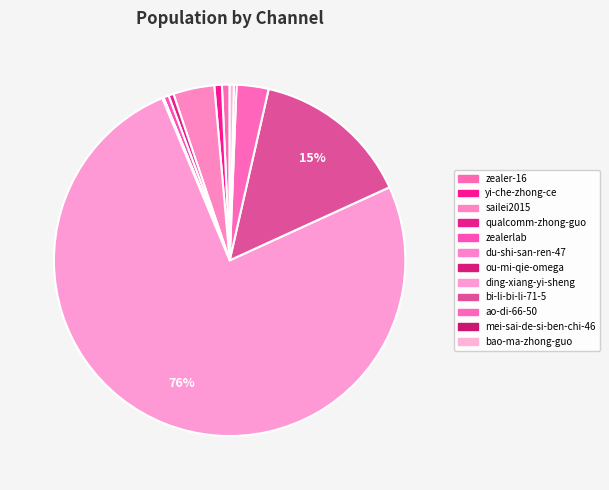

Between bao-ma-zhong-guo and yi-che-zhong-ce, which is larger?

yi-che-zhong-ce